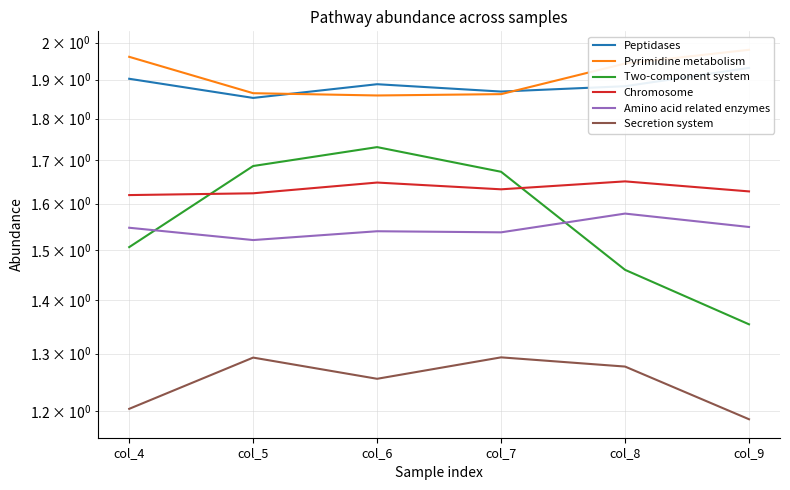

Is the value of Secretion system at col_8 greater than the value of Pyrimidine metabolism at col_9?

No